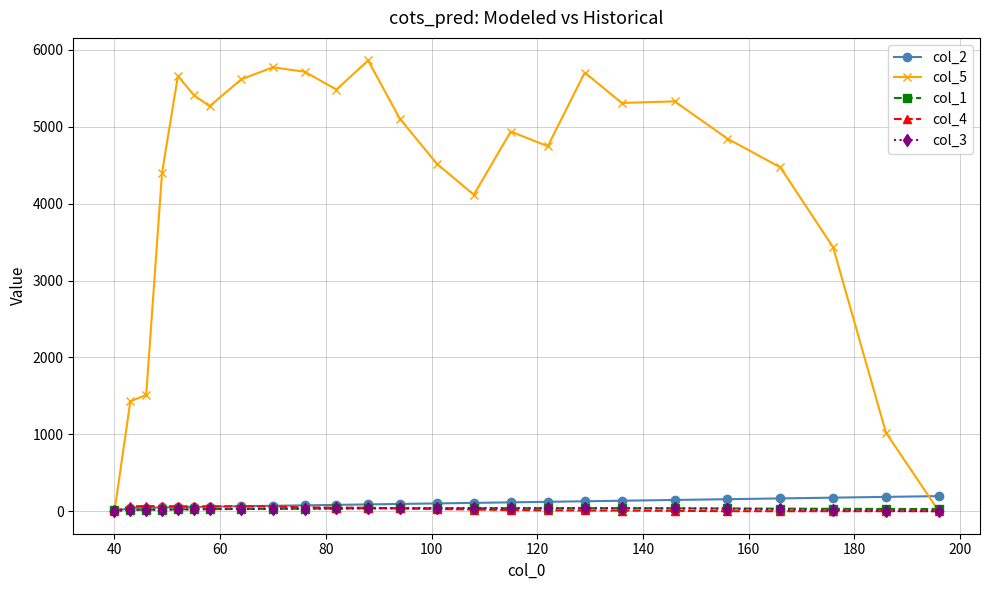

What are all the series names shown in the legend?

col_2, col_5, col_1, col_4, col_3